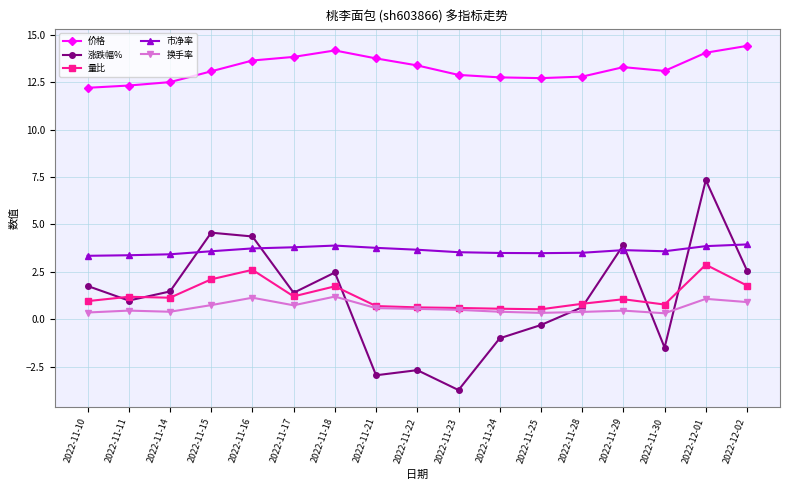

What is the difference between the highest and lowest values at 2022-11-11?

11.9